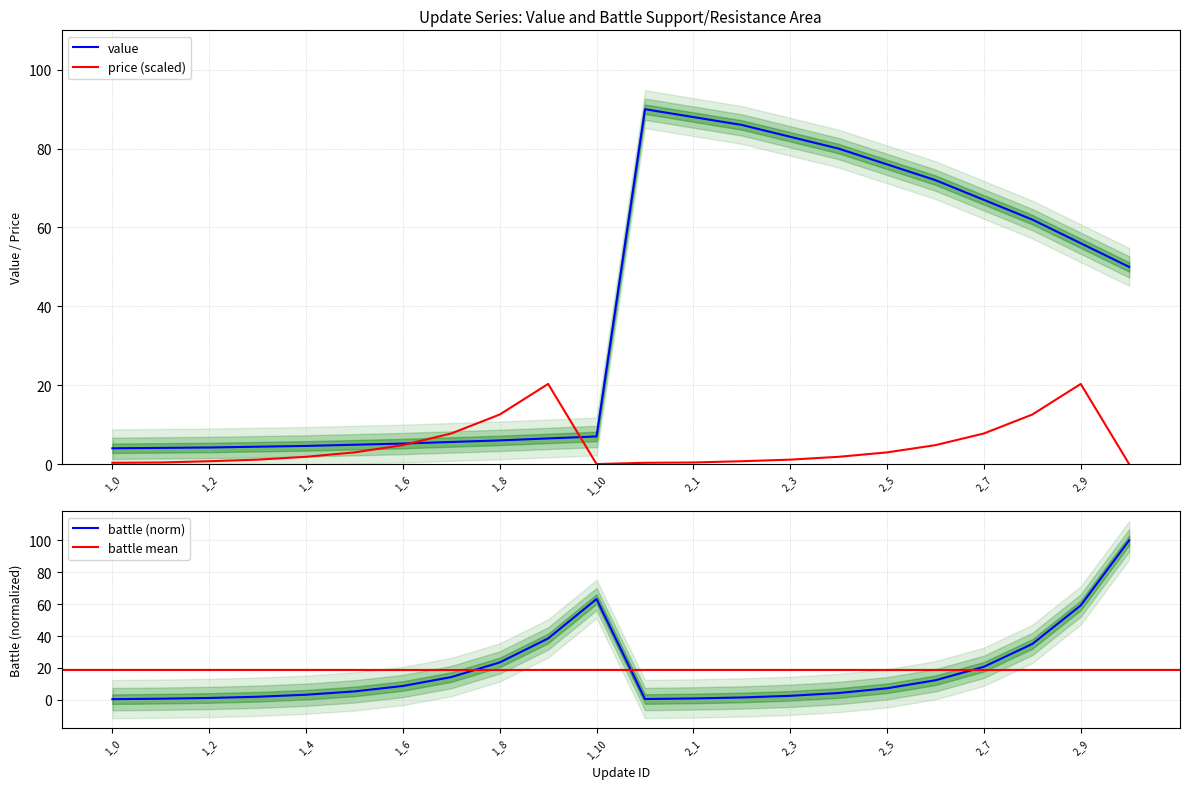

List the labels in order of battle value, largest first.

2_10, 1_10, 2_9, 1_9, 2_8, 1_8, 2_7, 1_7, 2_6, 1_6, 2_5, 1_5, 2_4, 1_4, 2_3, 1_3, 2_2, 1_2, 2_1, 1_1, 2_0, 1_0